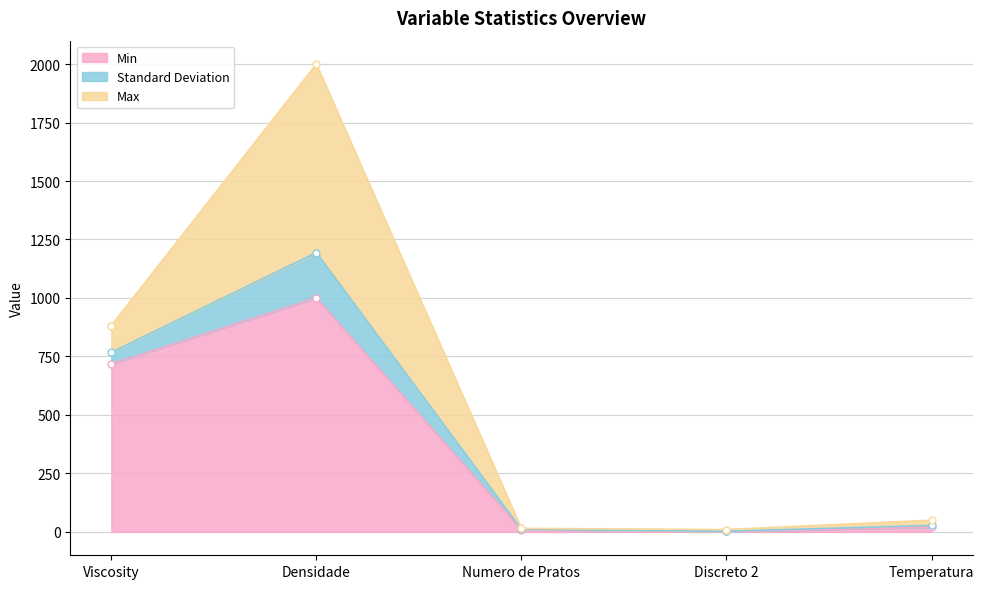

Where is Max nearest to the value 1005?

Viscosity